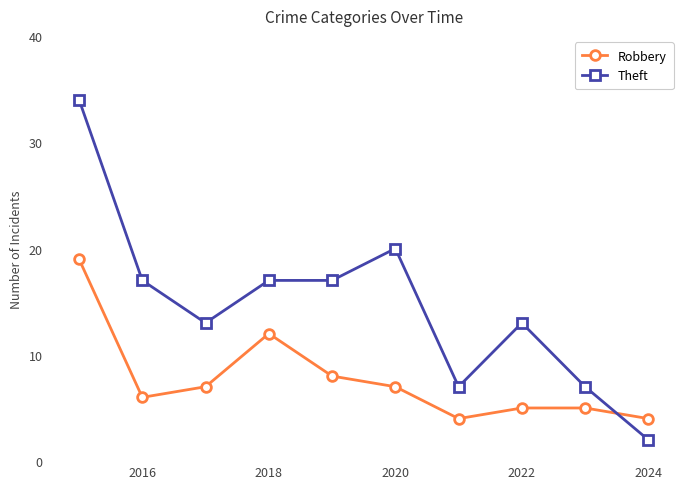

Rank the series by their maximum value, from lowest to highest.

Robbery, Theft